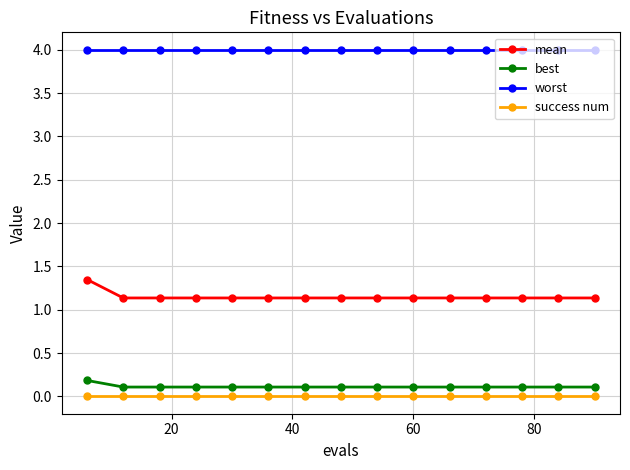

Which series has the largest total across all categories?

worst